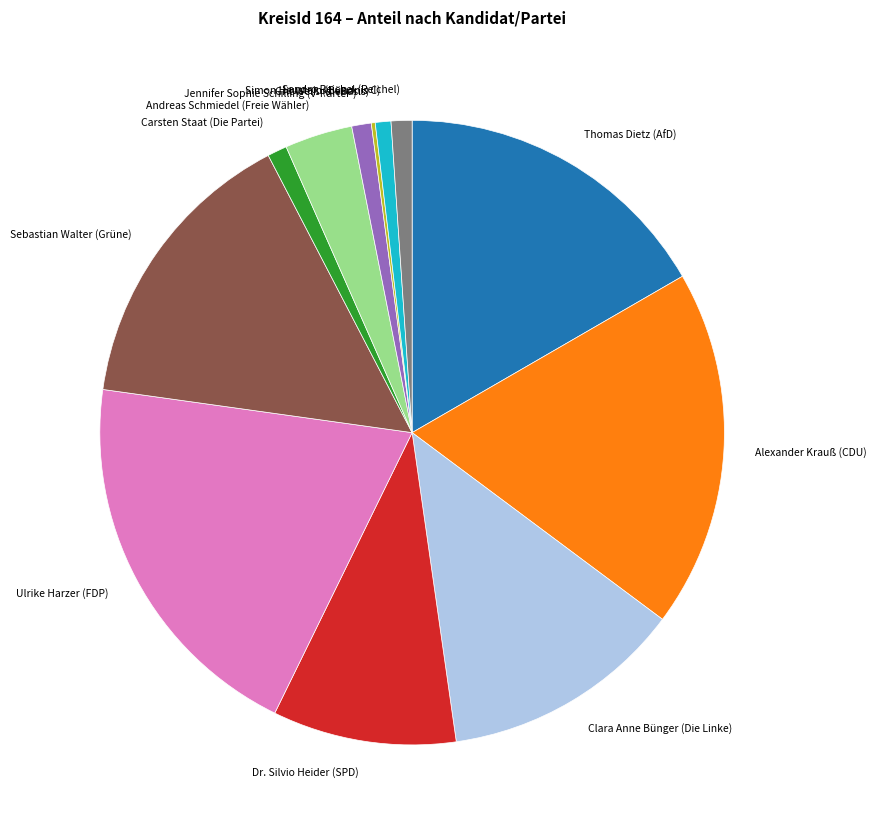

Which slice is the largest?

Ulrike Harzer (FDP)